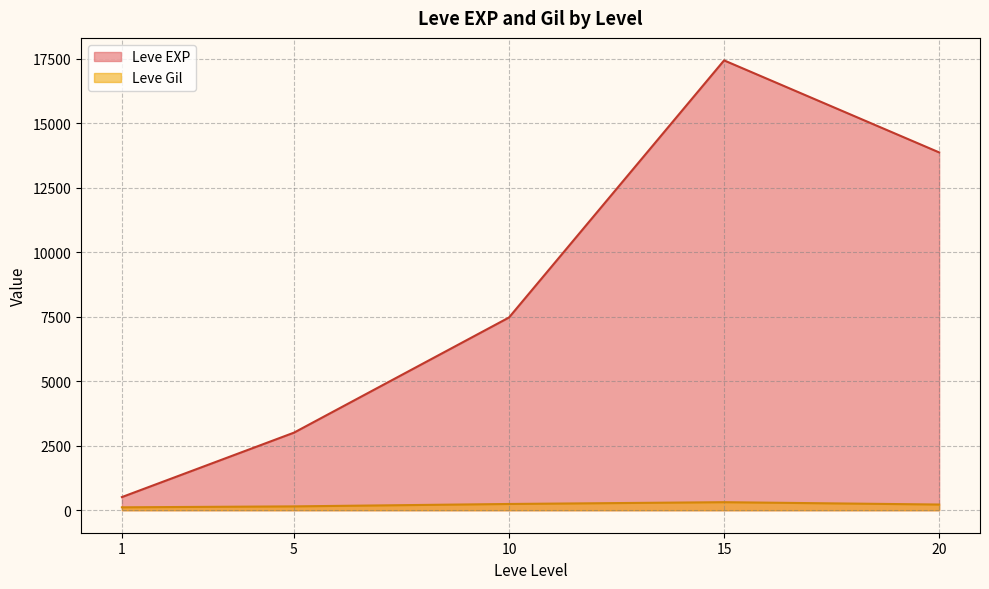

What is the difference between the second highest and second lowest values in the Leve EXP series?

10868.3